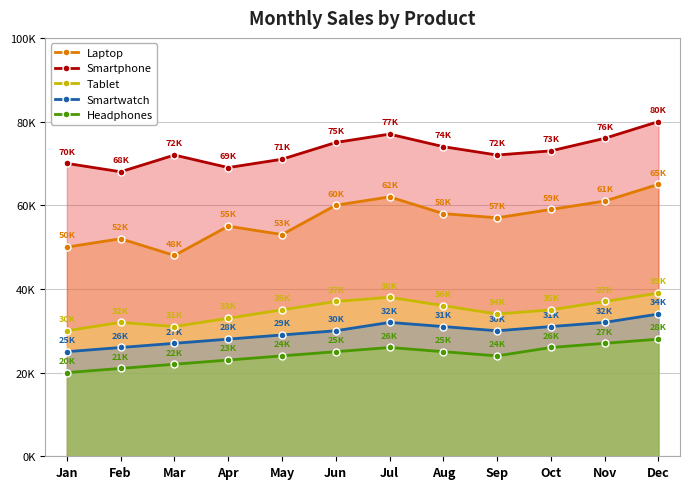

What are all the series names shown in the legend?

Laptop, Smartphone, Tablet, Smartwatch, Headphones